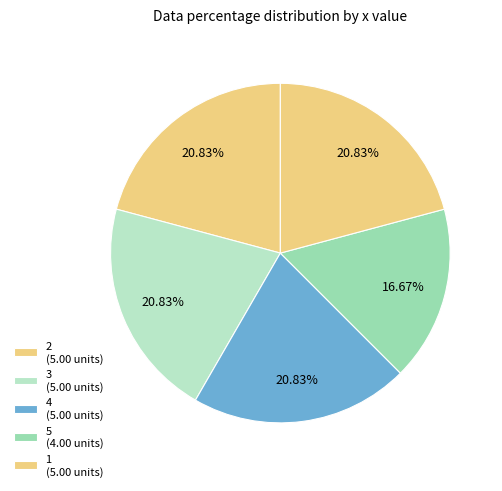

Count the number of slices in the pie.

5